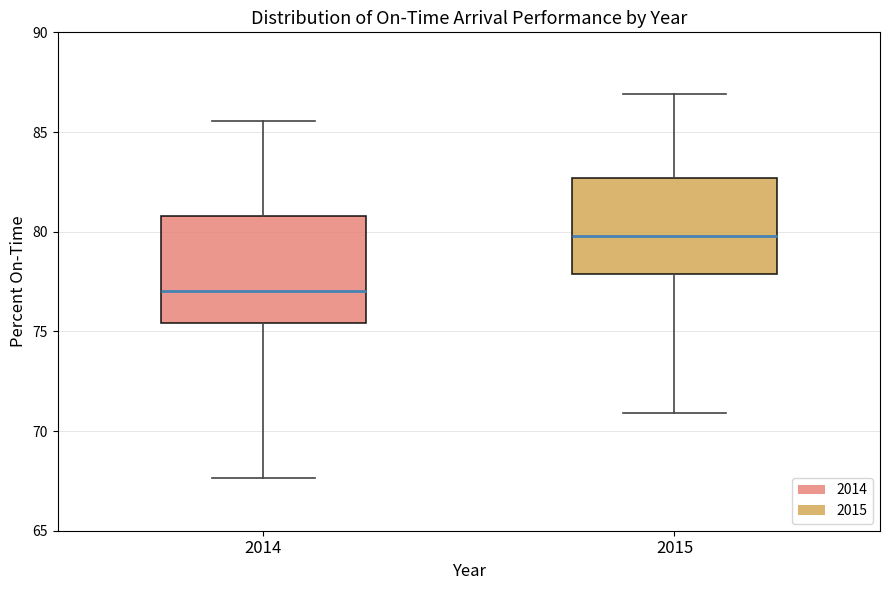

Reading left to right, transcribe this box plot: for each box, give where its median line is, the range the box spans, and where its two whiskers end, as read against the y-axis. The values are not printed on the chart, so give them approximately, as read against the axis.

2014: median 77.0, box 75.5 to 81.0, whiskers 67.5 to 85.5
2015: median 80.0, box 78.0 to 82.5, whiskers 71.0 to 87.0